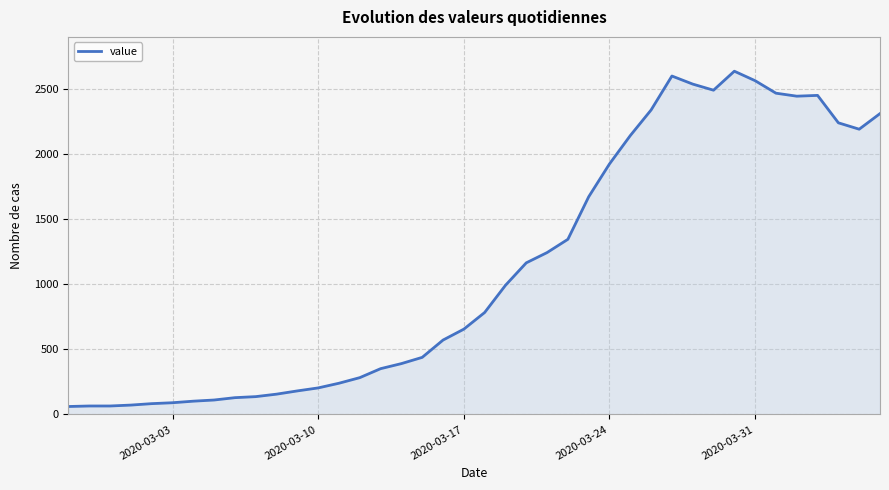

What is the smallest value displayed?

61